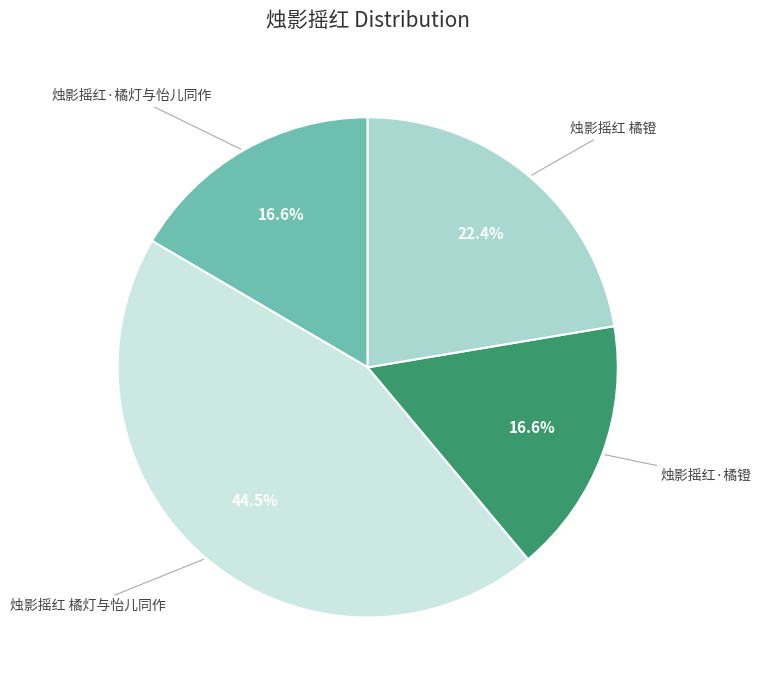

Which category has the biggest portion of the pie?

烛影摇红 橘灯与怡儿同作